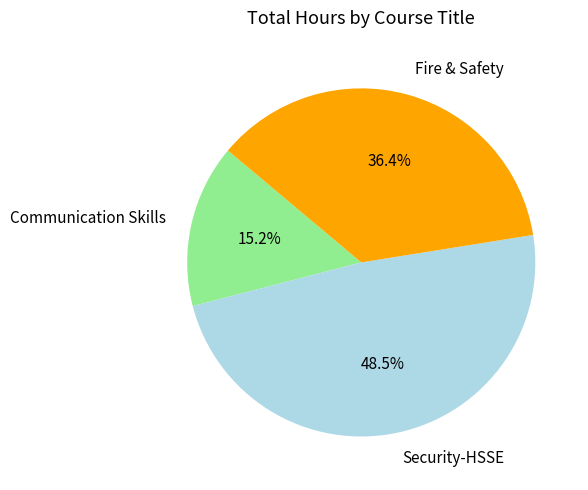

Which category has the biggest portion of the pie?

Security-HSSE